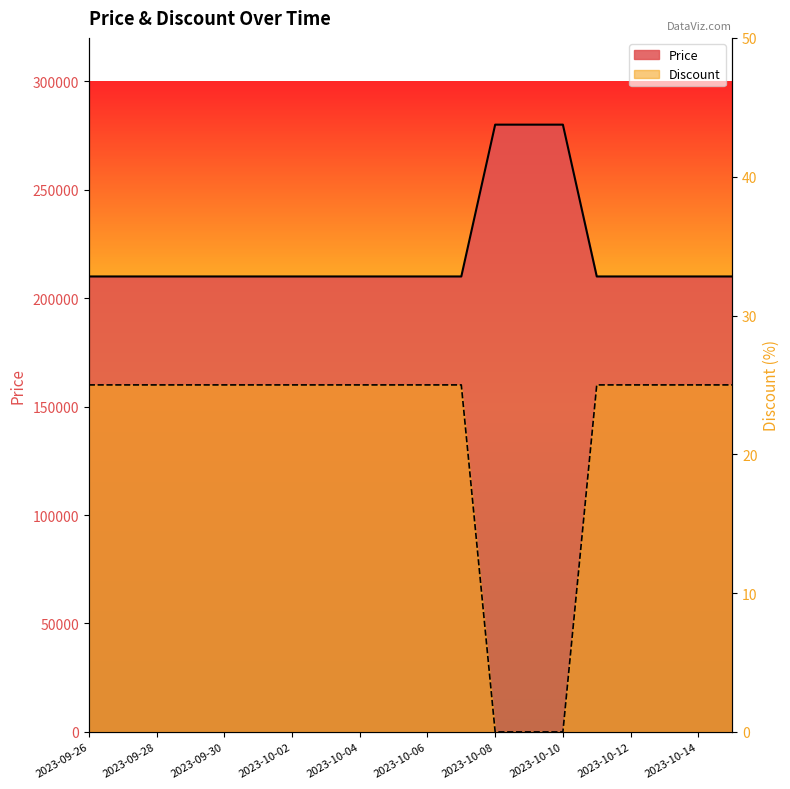

At which category is the sum across all series the highest?

2023-10-08